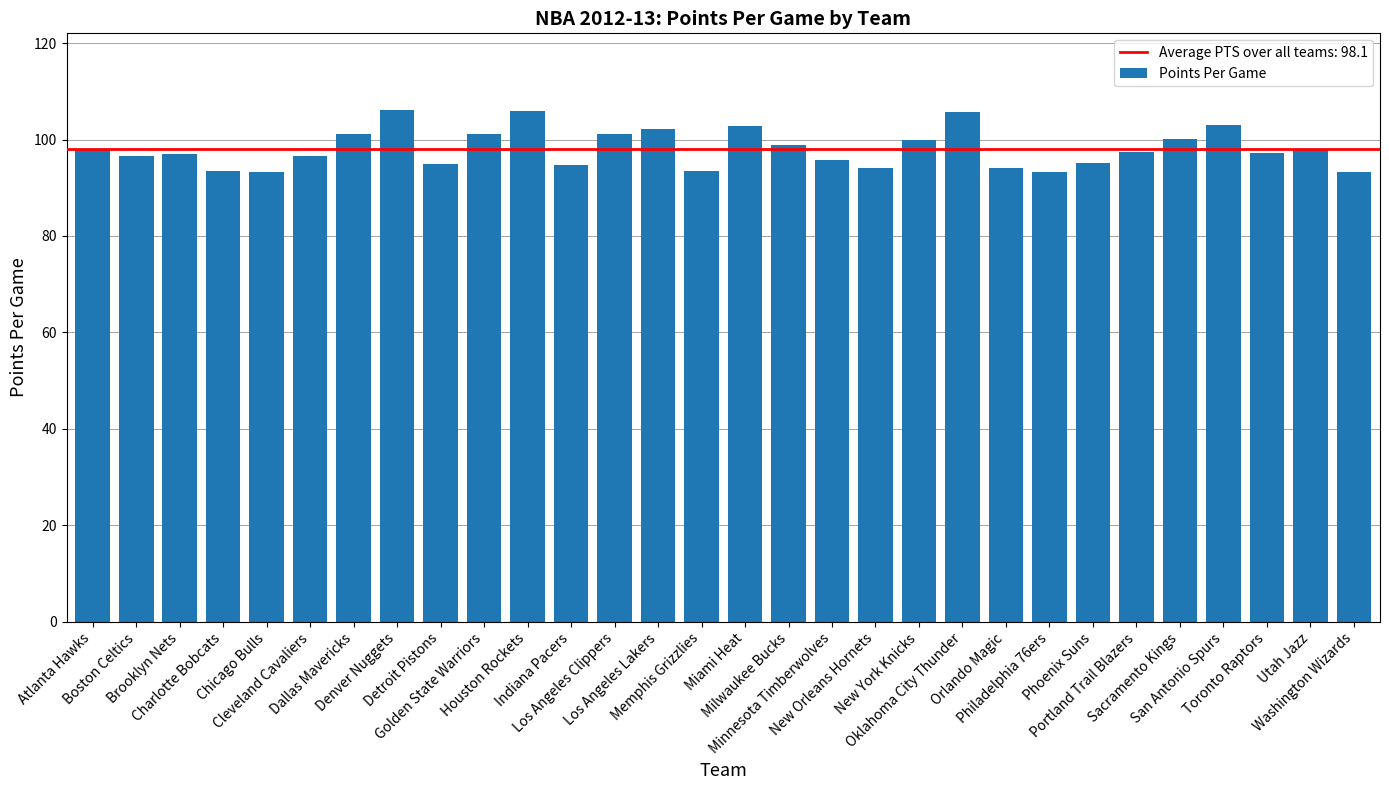

What is the value of the 19th bar from the left?

94.1